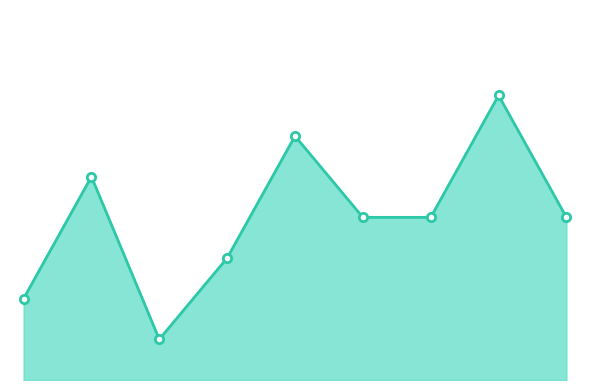

Is this an area chart (filled region under the line)?

Yes